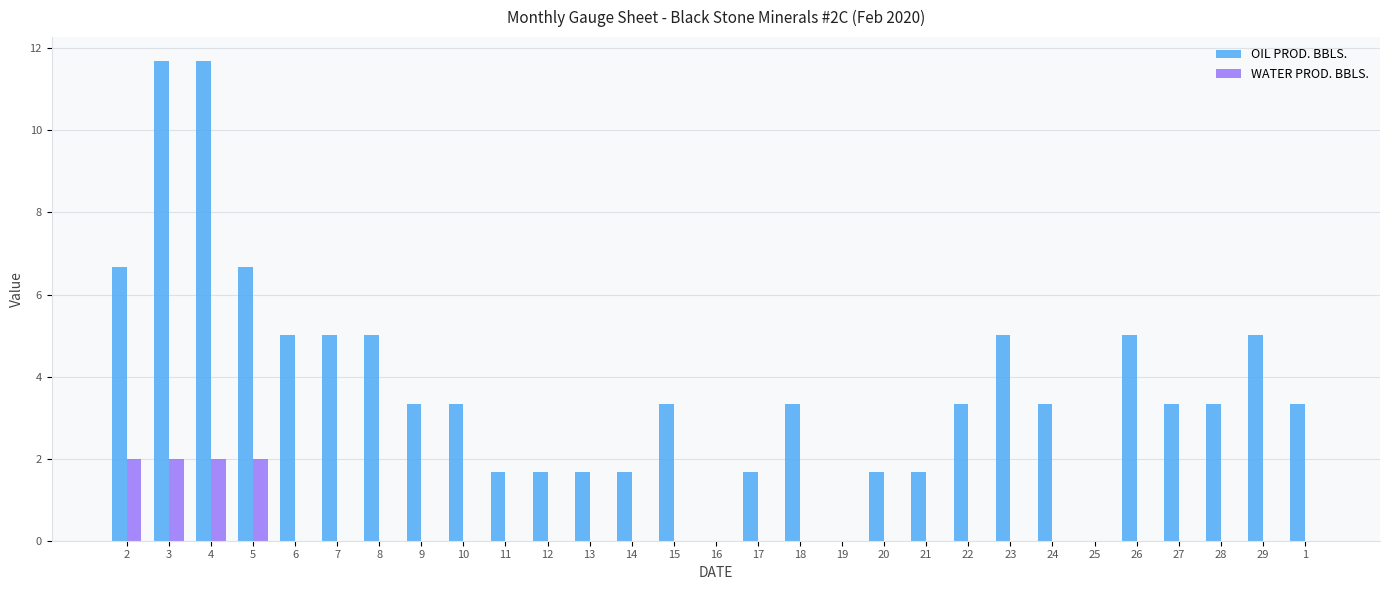

The value of WATER PROD. BBLS. at 4 is 2.0. True or false?

True